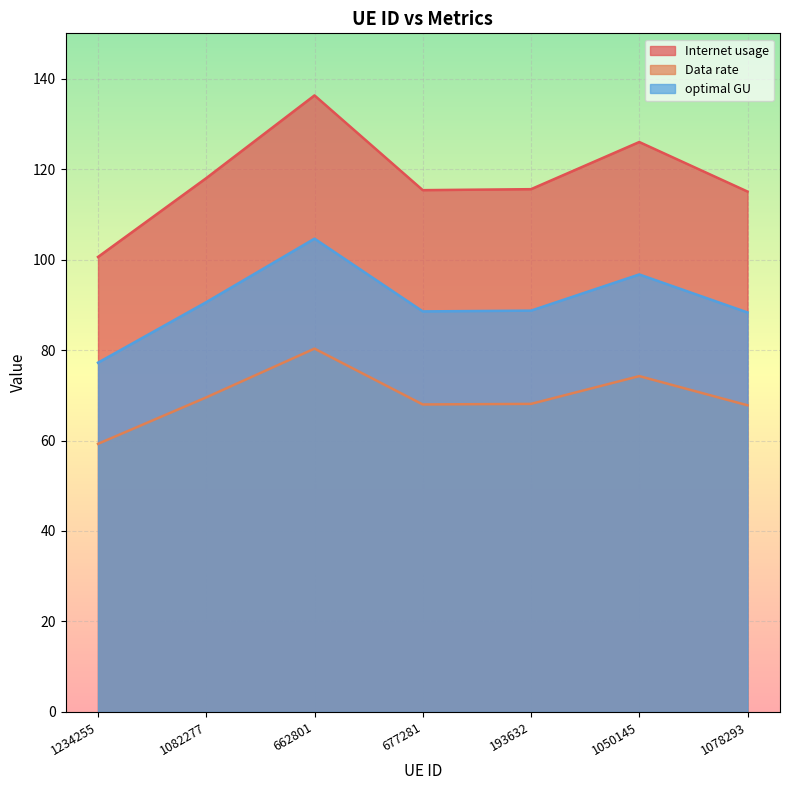

List the series in order of their peak value, highest first.

Internet usage, optimal GU, Data rate